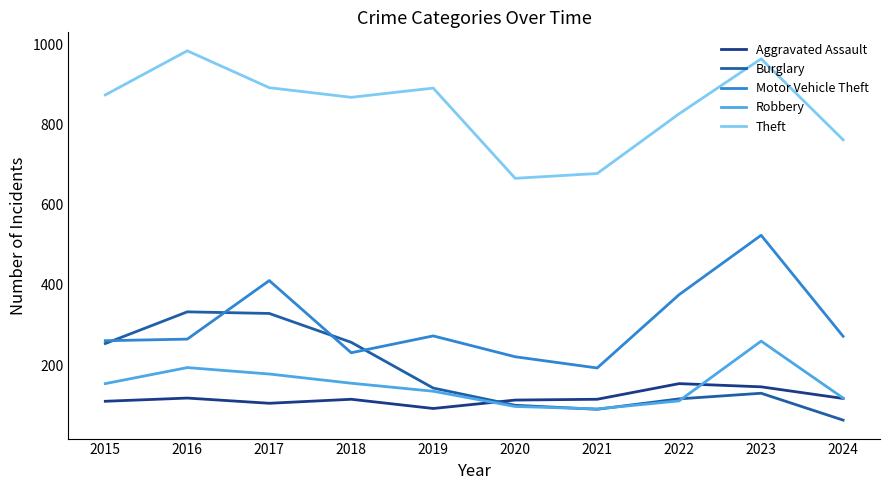

The value of Aggravated Assault at 2016 is 118. True or false?

True